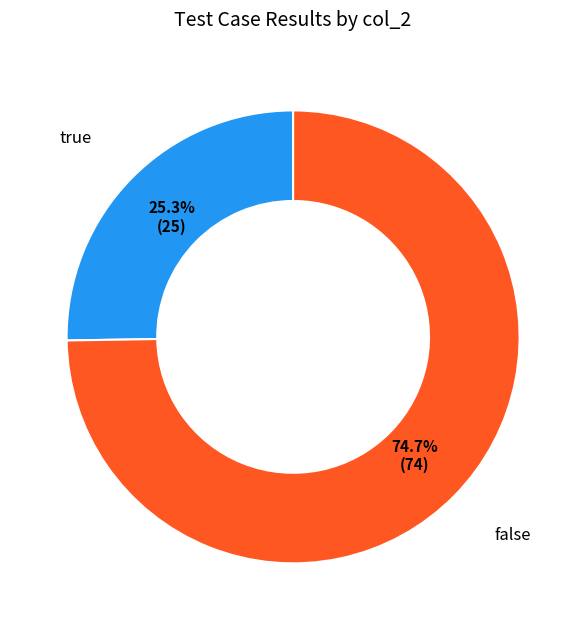

What percentage is NOT represented by true?

74.7%